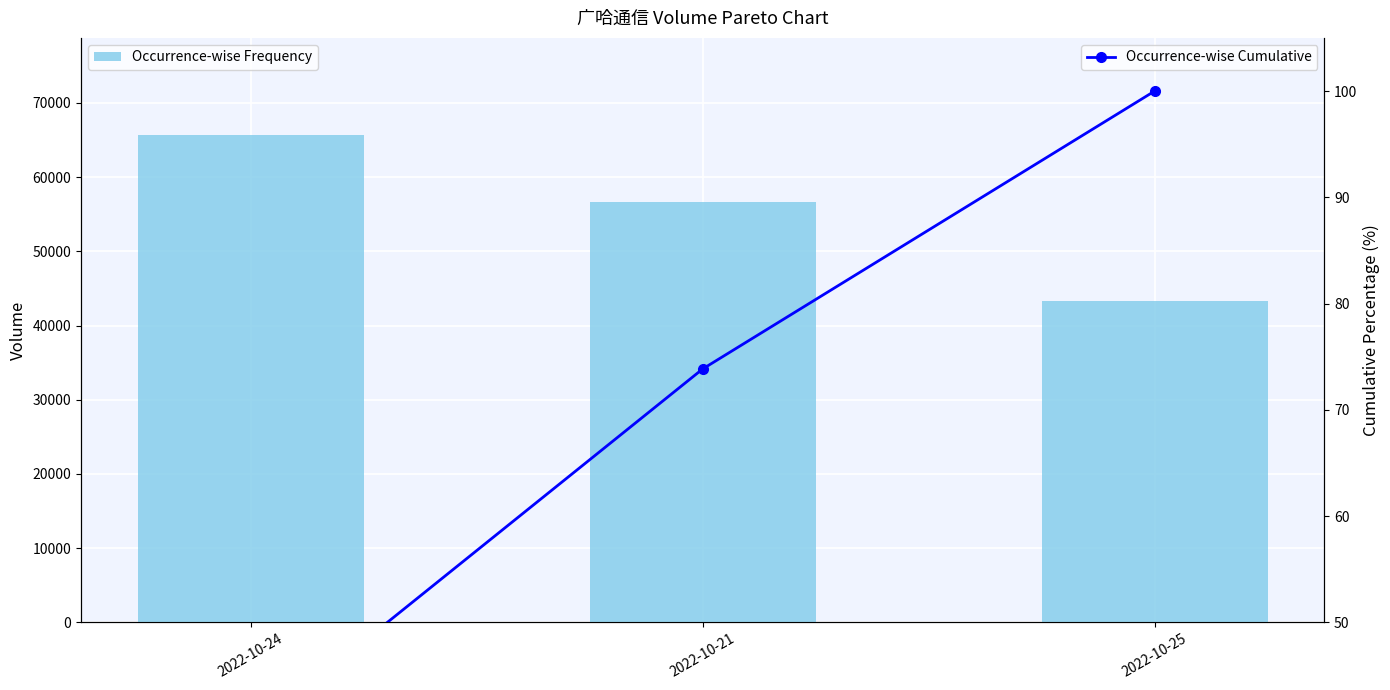

List the series in order of their overall mean, lowest first.

Occurrence-wise Cumulative, Occurrence-wise Frequency